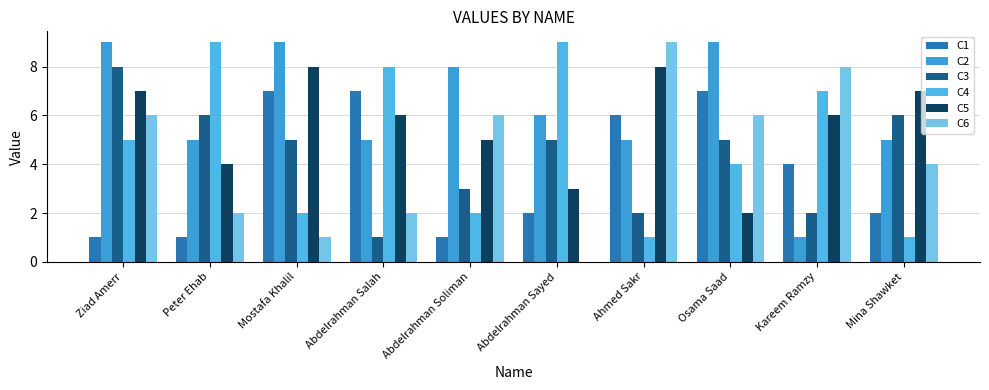

The value of C3 at Peter Ehab is 3. True or false?

False